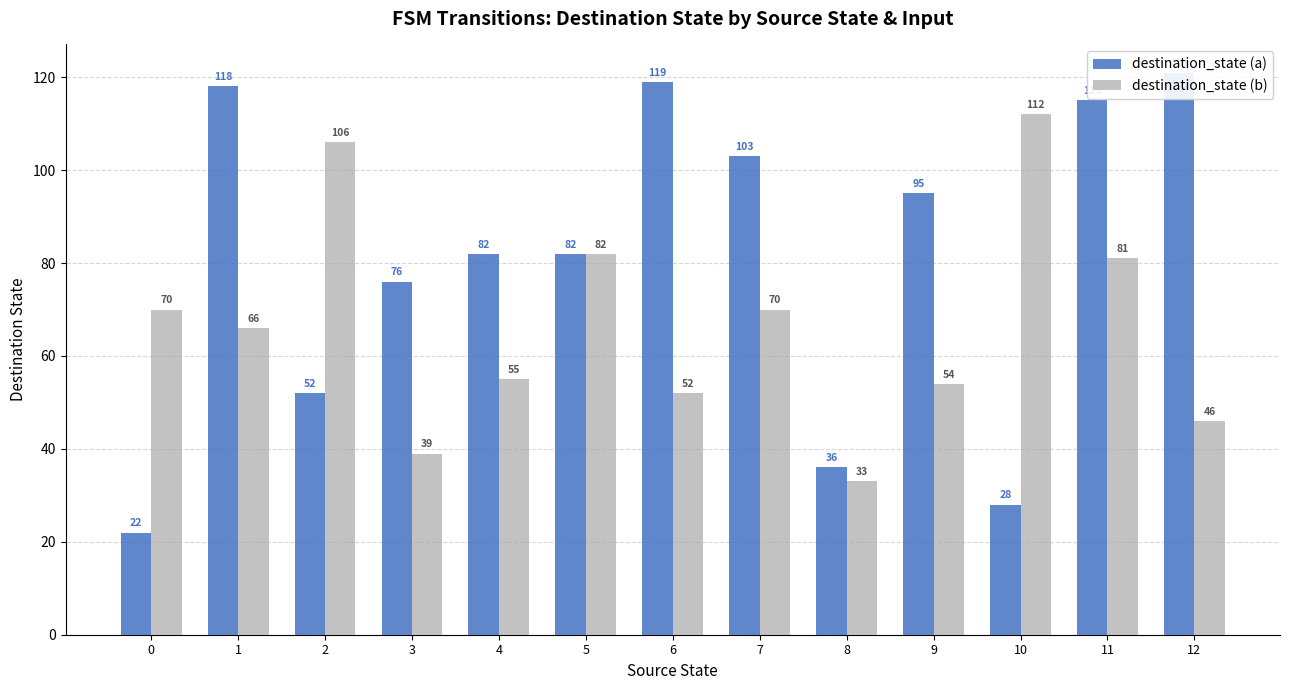

Which series has the largest total across all categories?

destination_state (a)